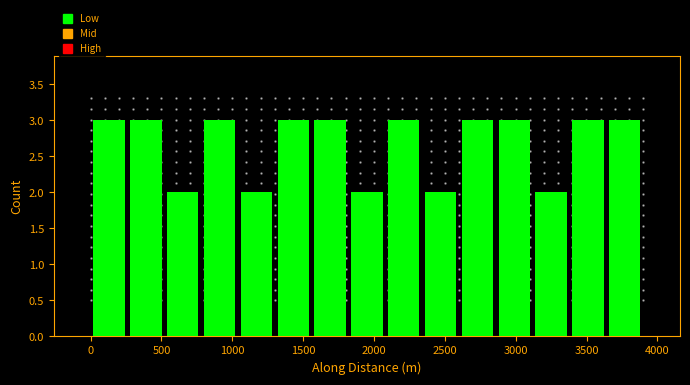

How tall is the bar that spans 1800 to 2100 on the x-axis? Neither the bar edges nor the heights are printed on the chart, so give them approximately, as read against the axes.

2